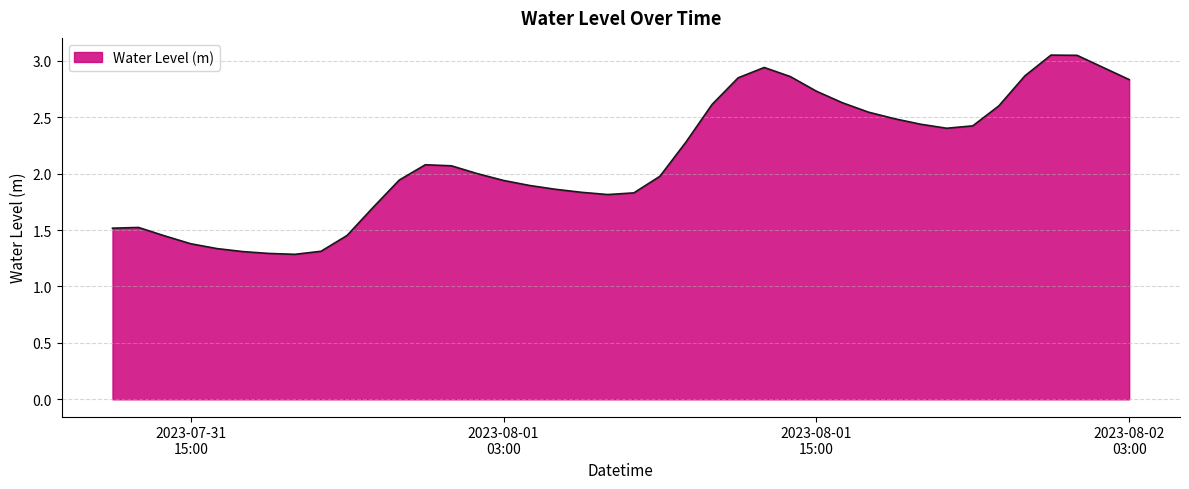

Does the chart display data point markers on the line(s)?

No